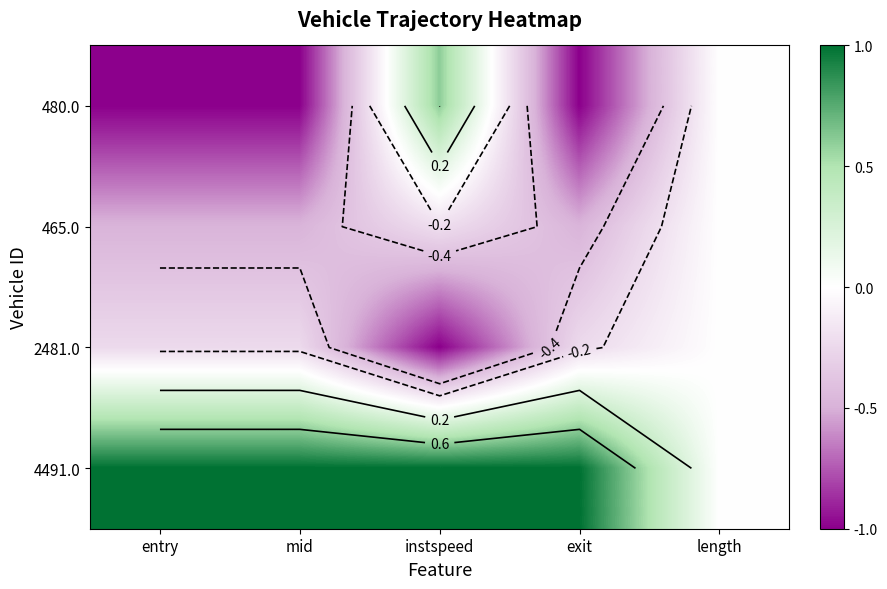

Where is 480.0 nearest to the value 0?

length